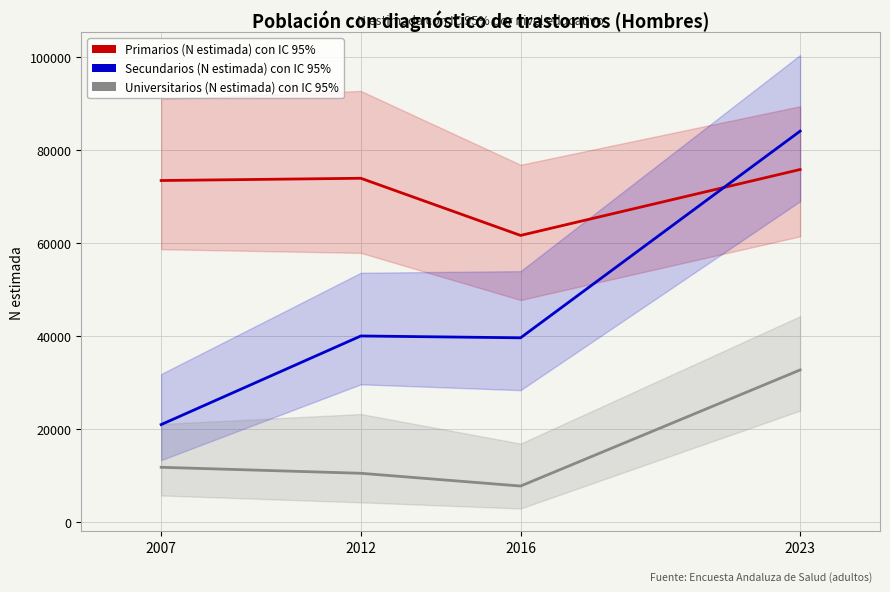

At which label does Secundarios (N estimada) reach its minimum?

2007